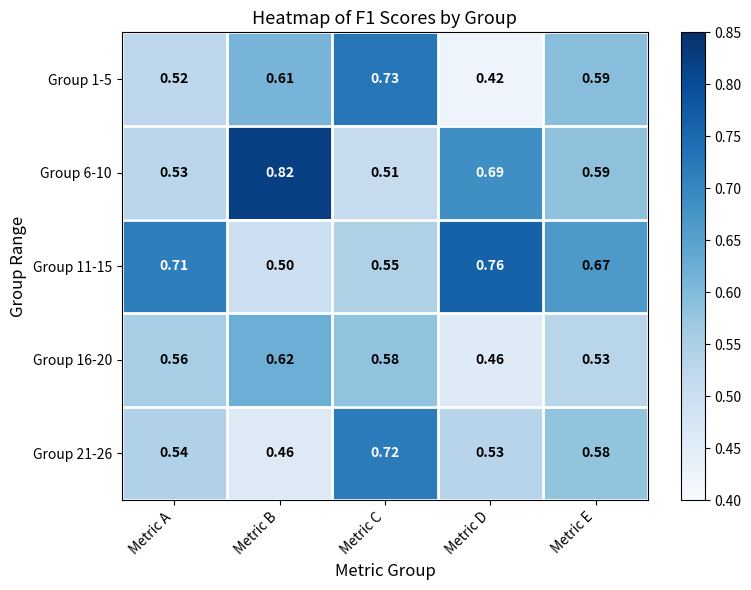

Is the value of Group 1-5 at Metric E greater than the value of Group 21-26 at Metric B?

Yes